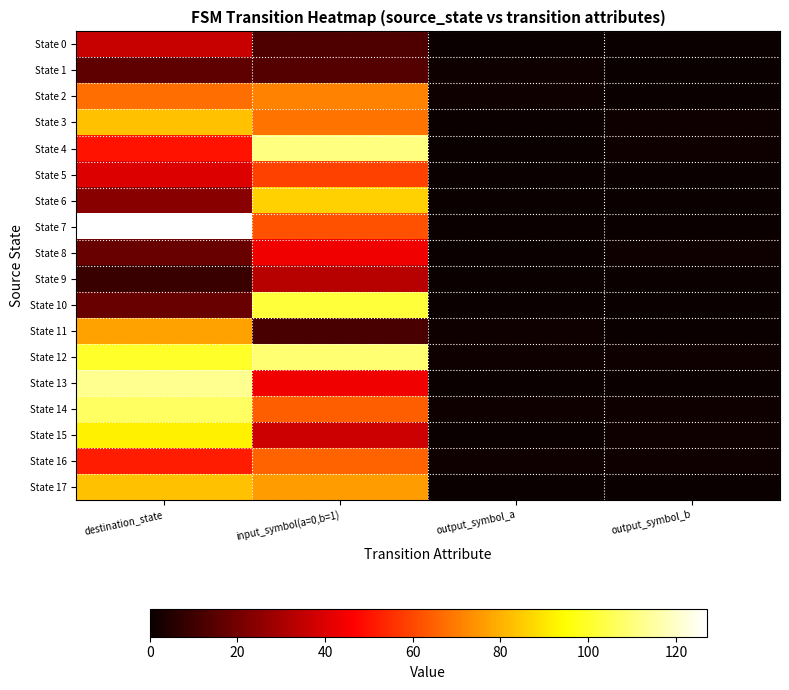

Which has a higher value, destination_state or output_symbol_a?

destination_state